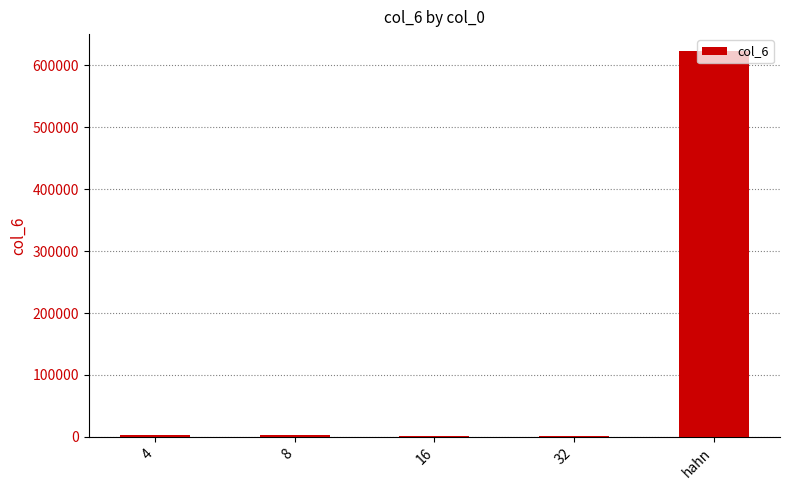

True or false: the data shows 3388.0 at 4.

True